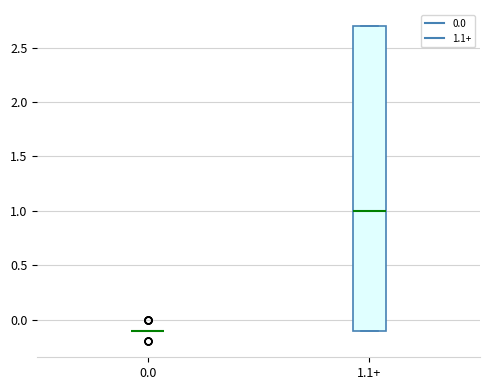

Reading left to right, read every box against the y-axis: the position of its median line, the range the box covers, and the ends of its whiskers. The values are not printed on the chart, so give them approximately, as read against the axis.

0.0: box collapsed to a line at -0.1, whiskers -0.1 to -0.1
1.1+: median 1.0, box -0.1 to 2.7, whiskers -0.1 to 2.7